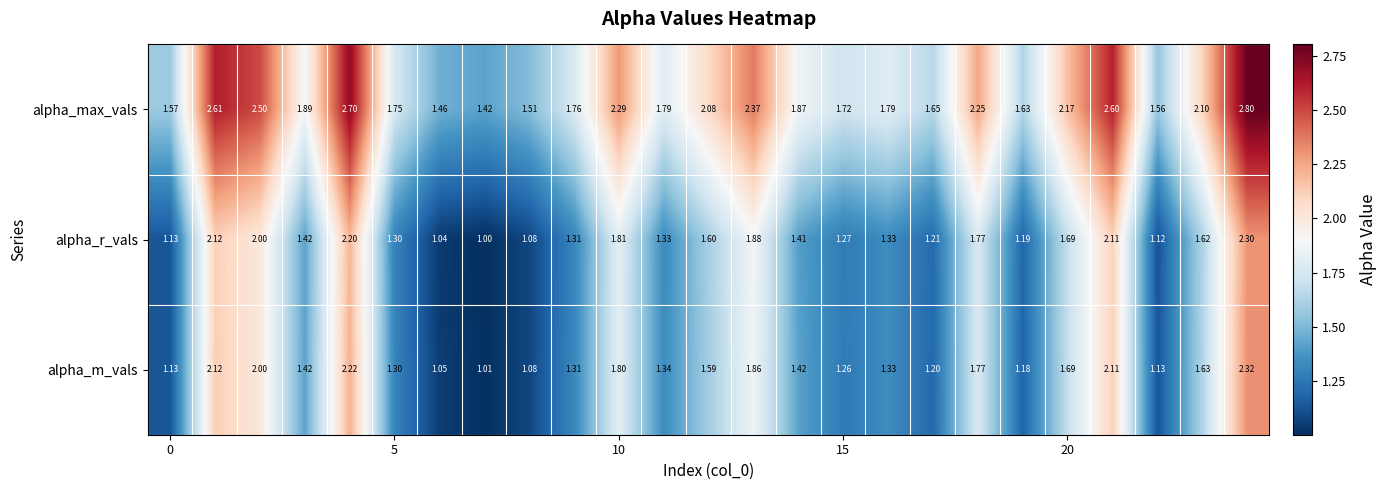

What is the minimum value shown in the chart?

1.0